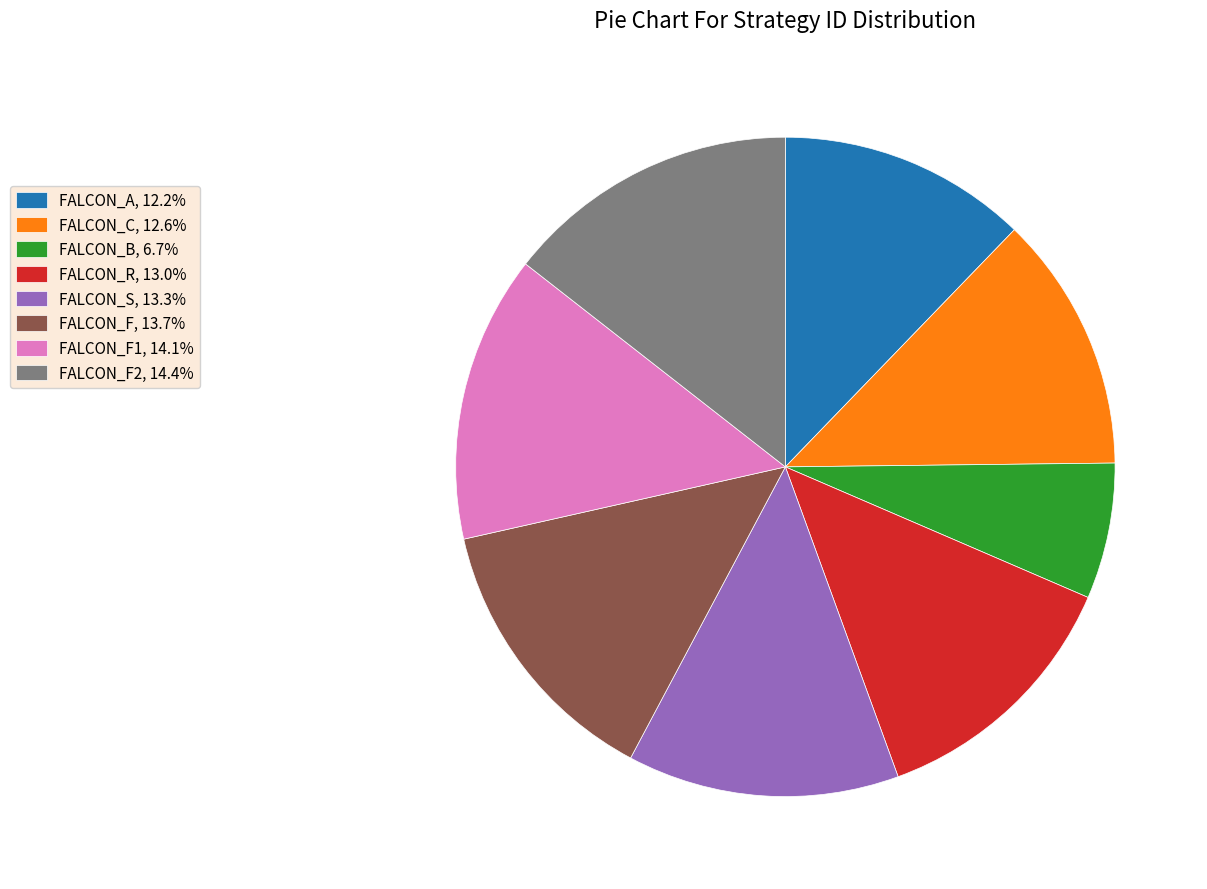

Approximately how many times larger is the value at FALCON_B, 6.7% compared to FALCON_F2, 14.4%?

0.5